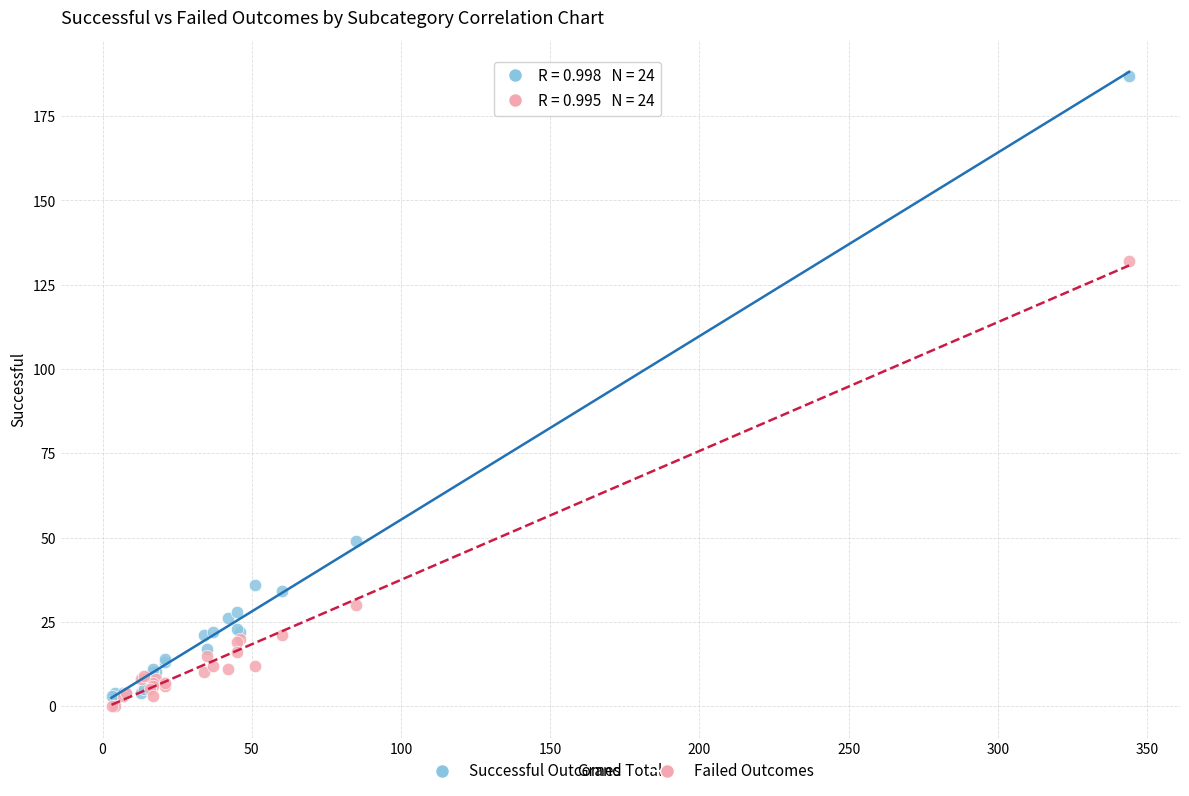

What is the X range (max minus min) for the scatter plot?

341